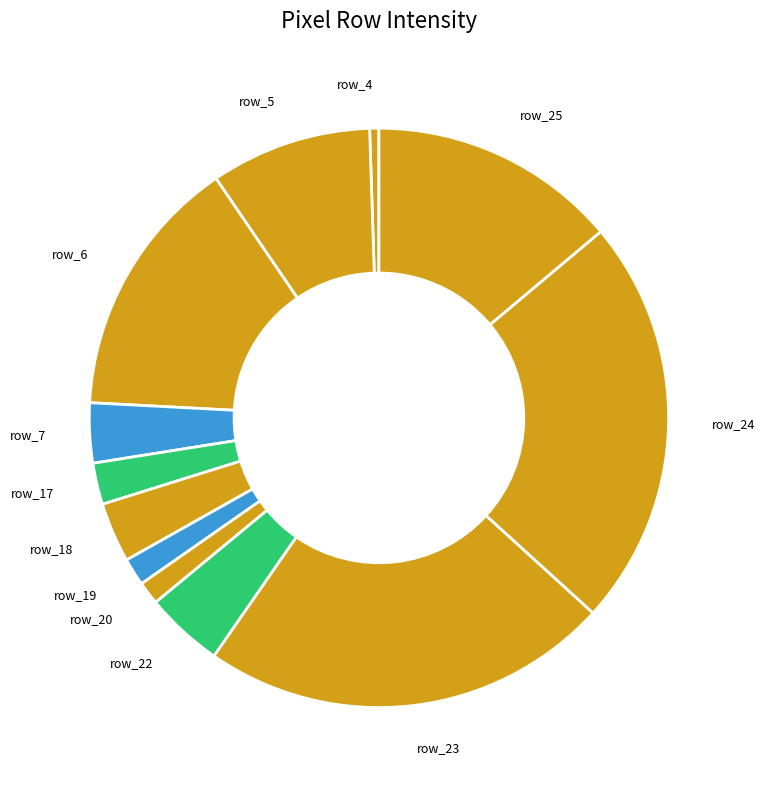

Which category has the smallest portion of the pie?

row_4